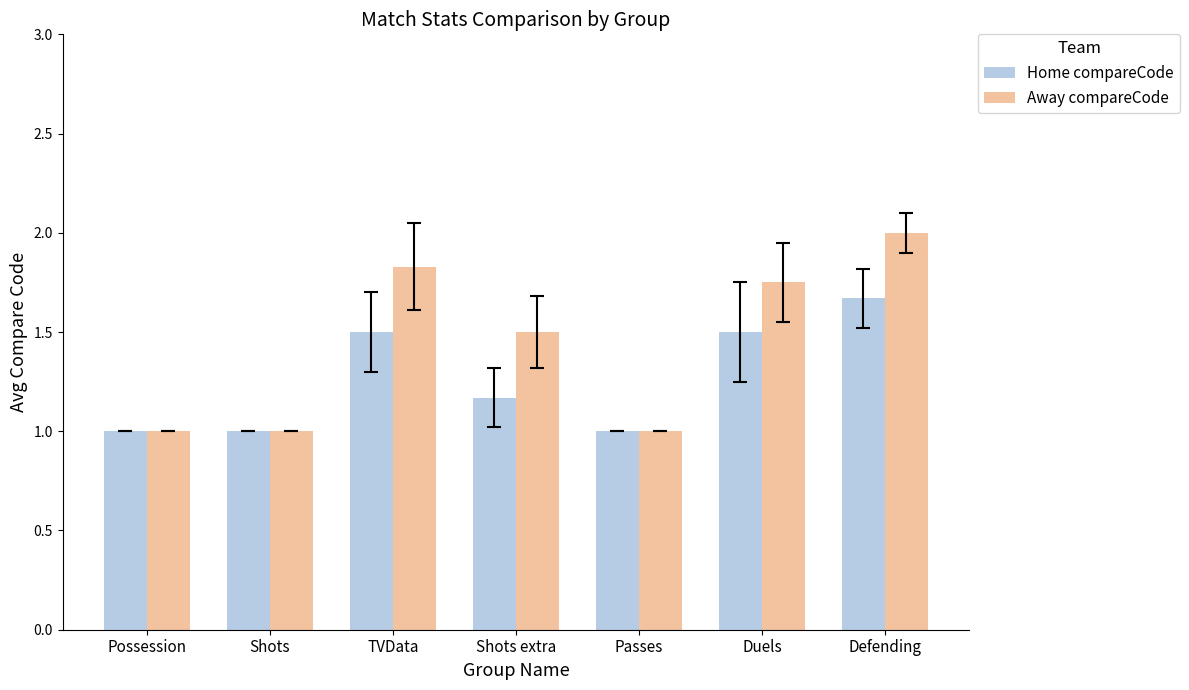

What is the average value of the Away compareCode series?

1.4